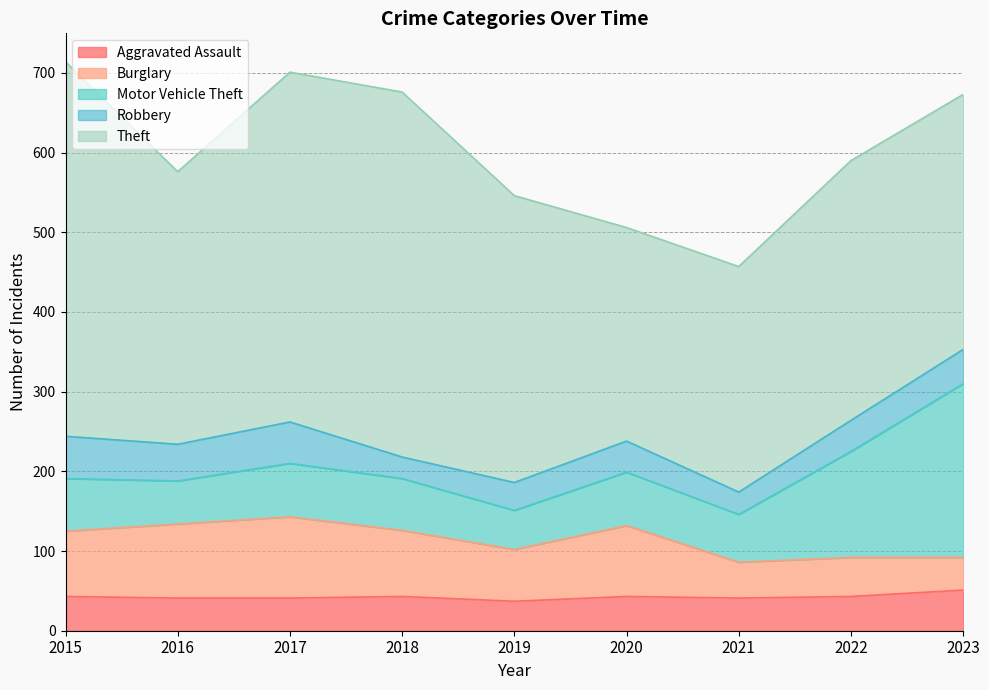

How many interior local peaks does the Motor Vehicle Theft series have?

2